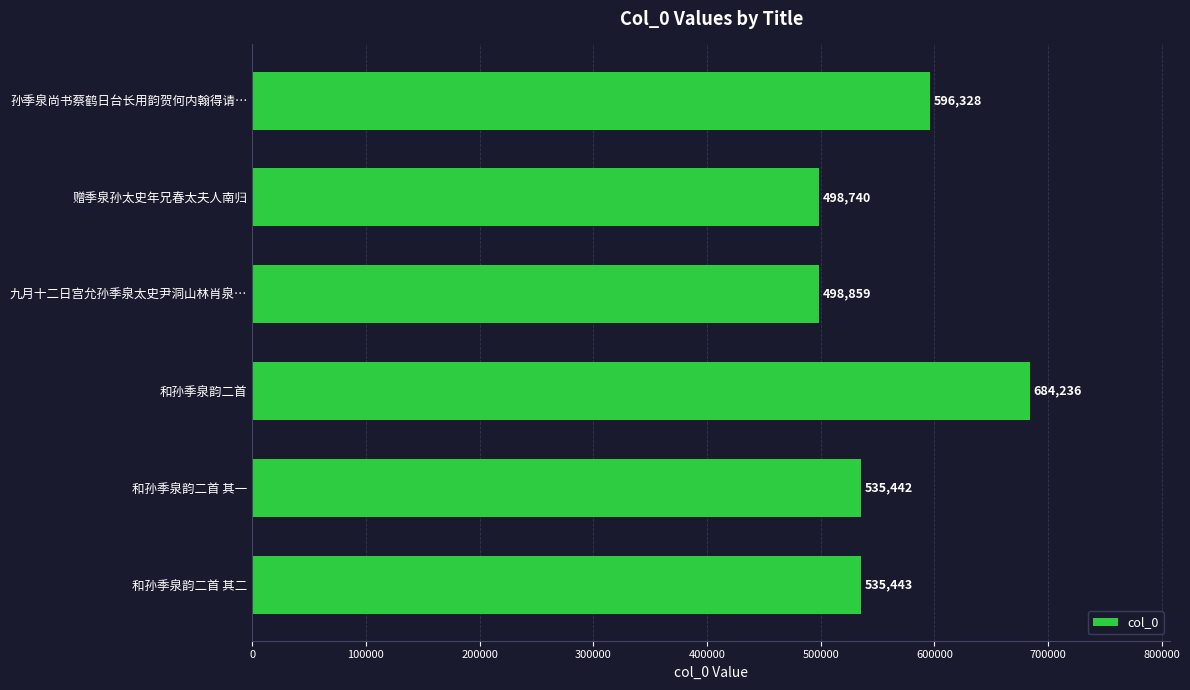

List the labels in order of value, smallest first.

赠季泉孙太史年兄春太夫人南归, 九月十二日宫允孙季泉太史尹洞山林肖泉…, 和孙季泉韵二首 其一, 和孙季泉韵二首 其二, 孙季泉尚书蔡鹤日台长用韵贺何内翰得请…, 和孙季泉韵二首